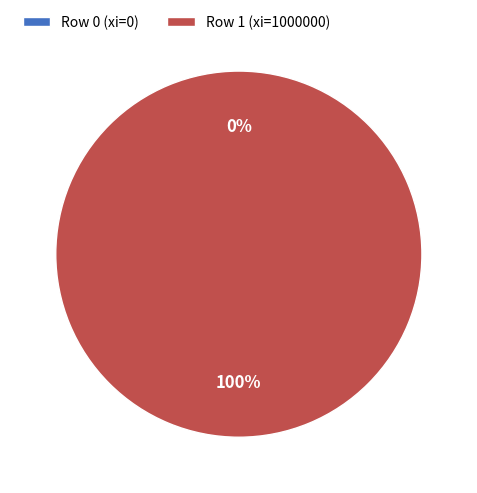

Which category accounts for the majority?

Row 1 (xi=1000000)